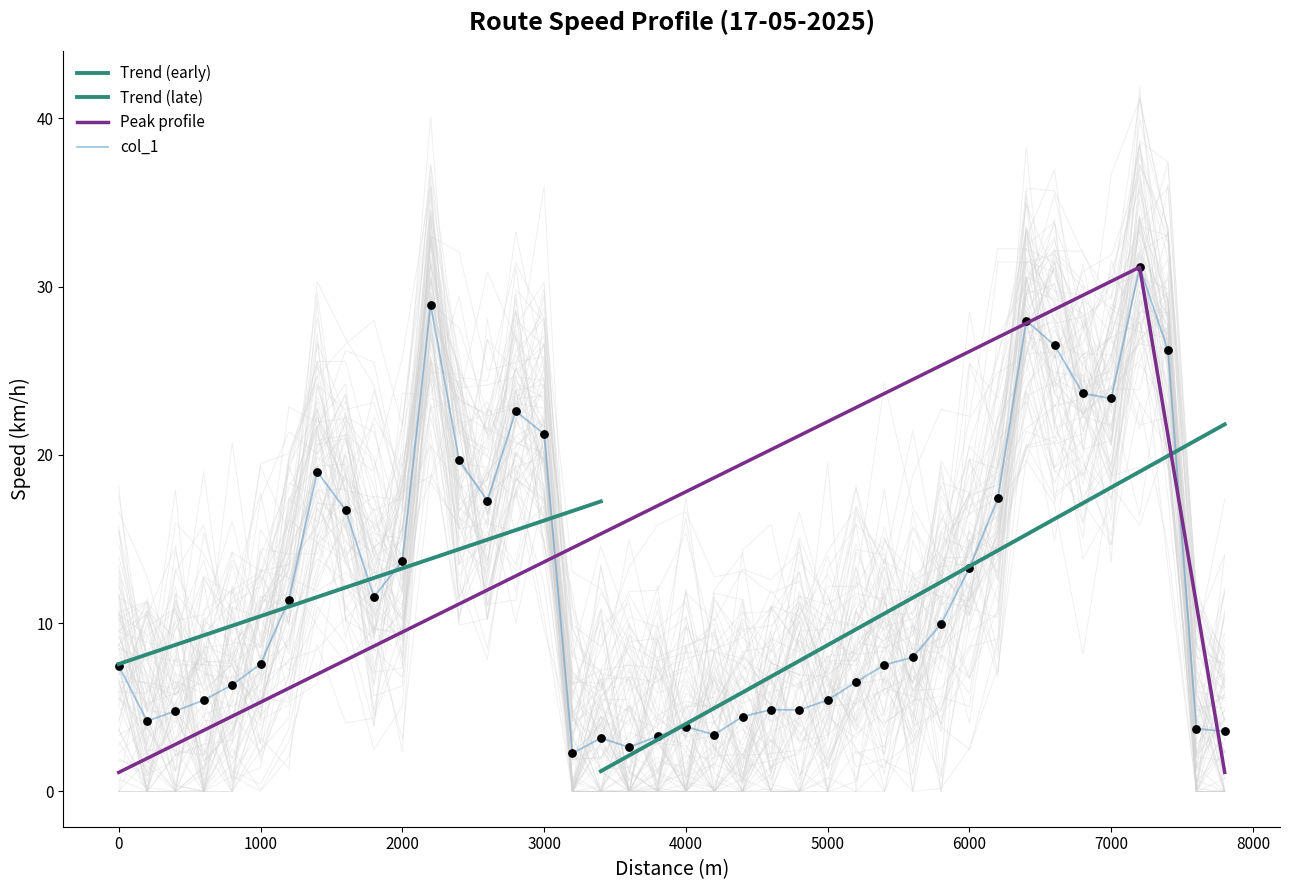

Approximately how many times larger is the value at 4400 compared to 7000?

0.2